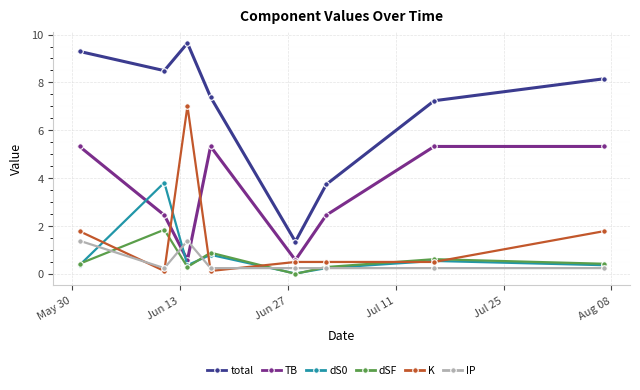

True or false: K has more than 2 points higher than both neighbors.

False